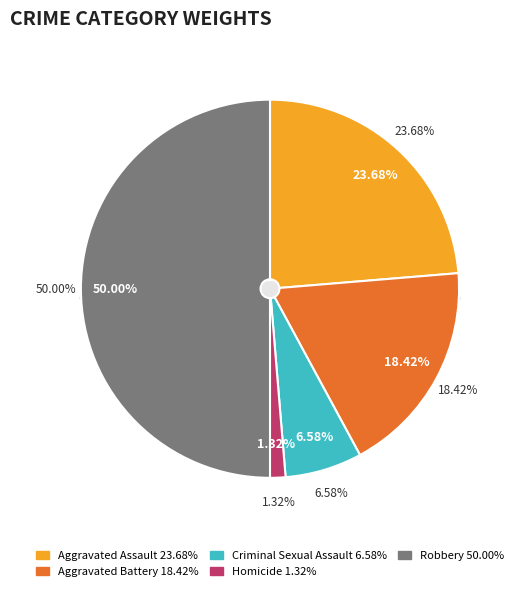

To the nearest percent, what is the combined percentage of Homicide and Robbery?

51%